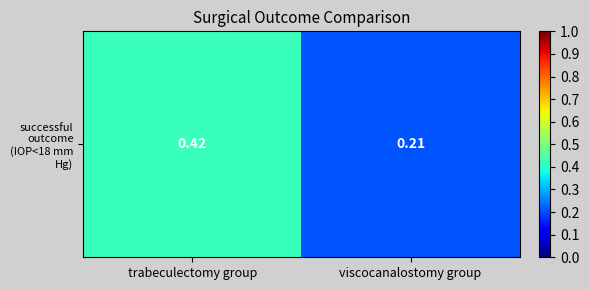

What is the sum of all values?

0.6